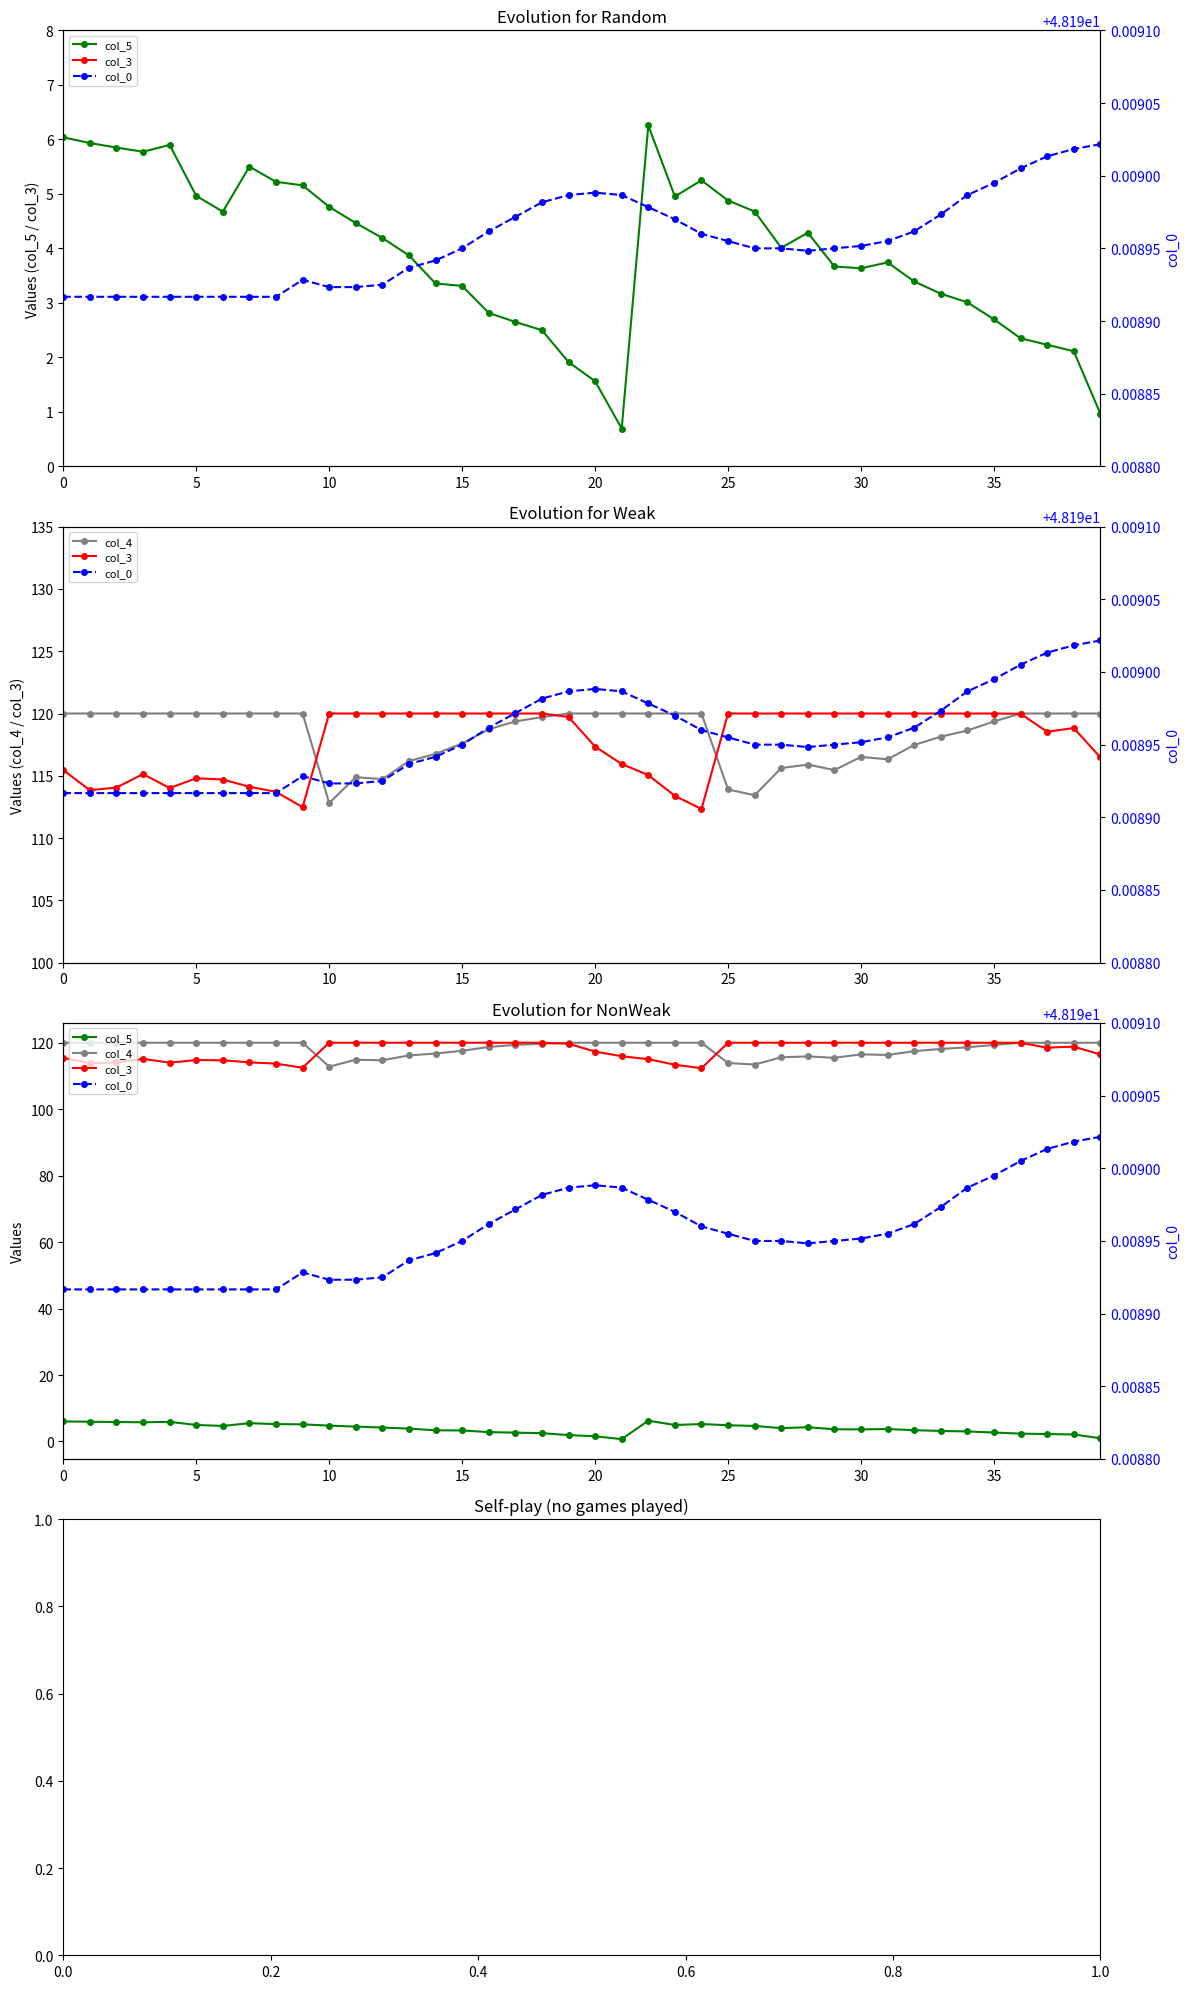

How many interior local valleys does the col_4 series have?

5